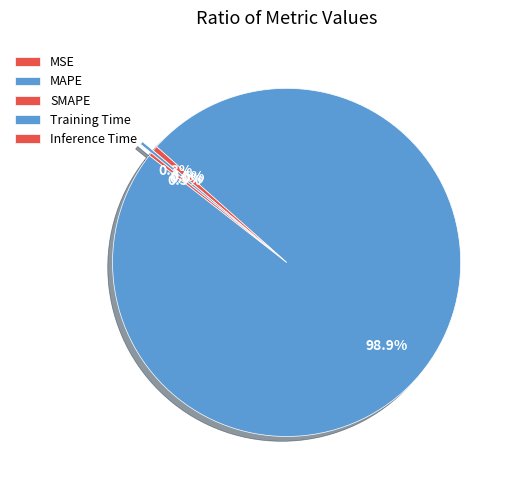

Which category has the biggest portion of the pie?

Training Time